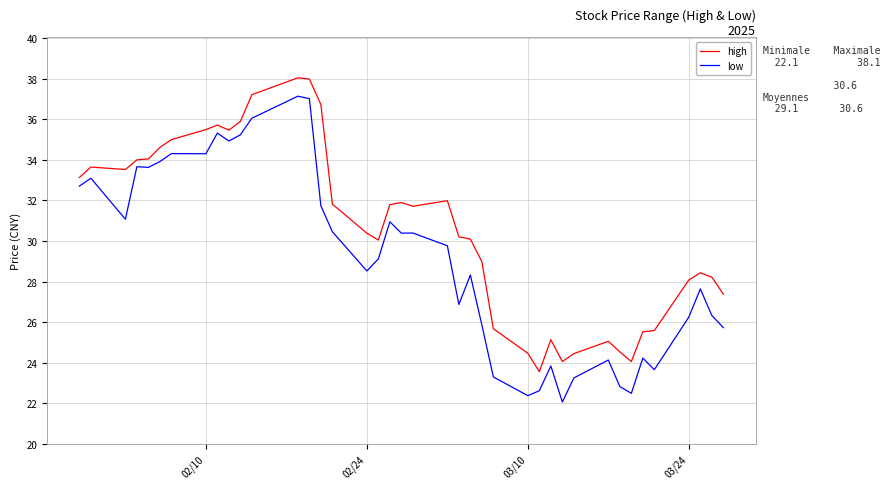

What is the maximum value for high?

38.1